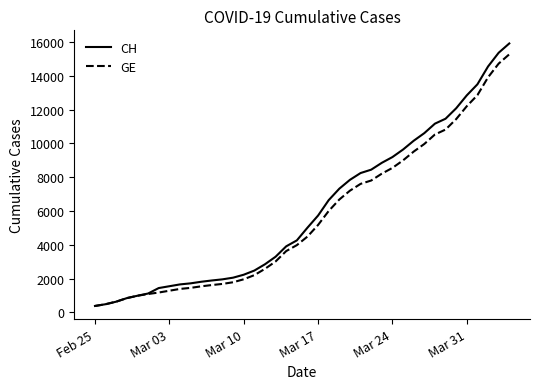

Which series has the largest range (max minus min)?

CH